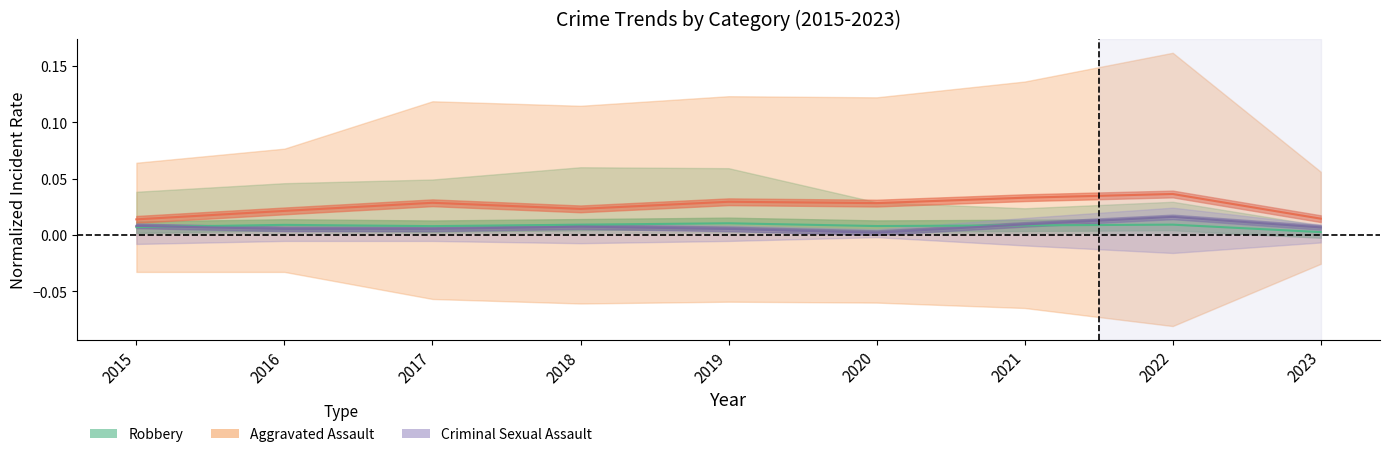

Where is the first local minimum for Robbery?

2017